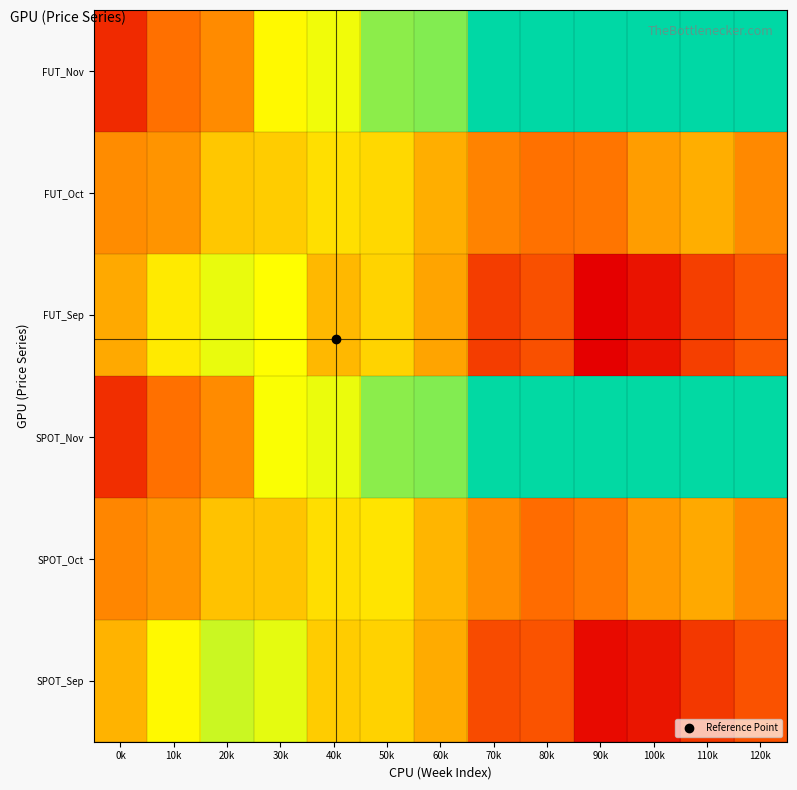

At which category is the sum across all series the highest?

50k